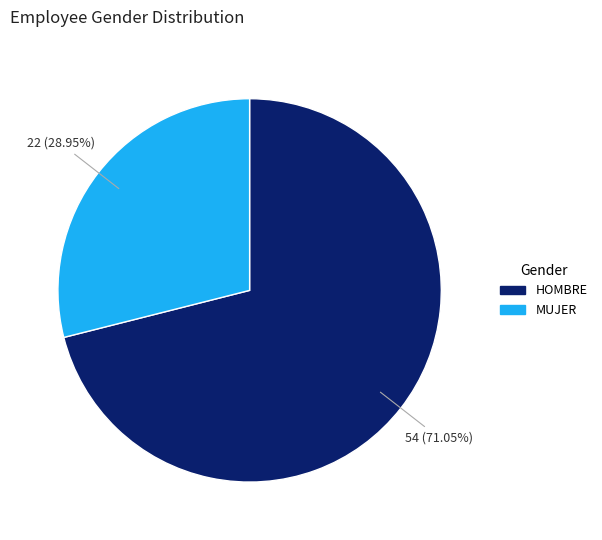

How many slices are in this pie chart?

2